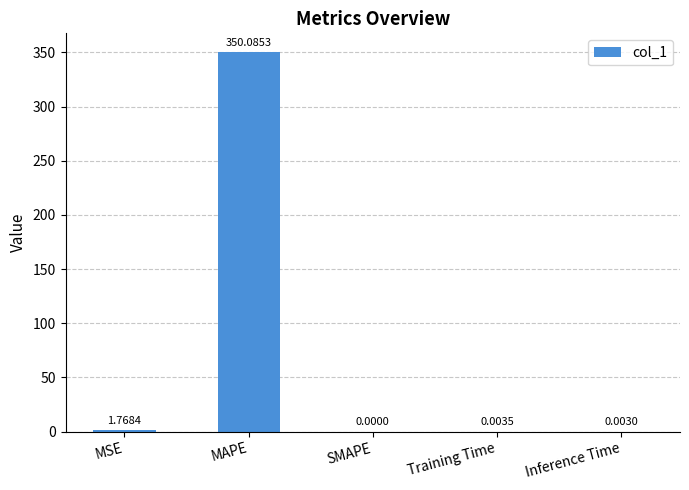

Which has a higher value, SMAPE or MAPE?

MAPE